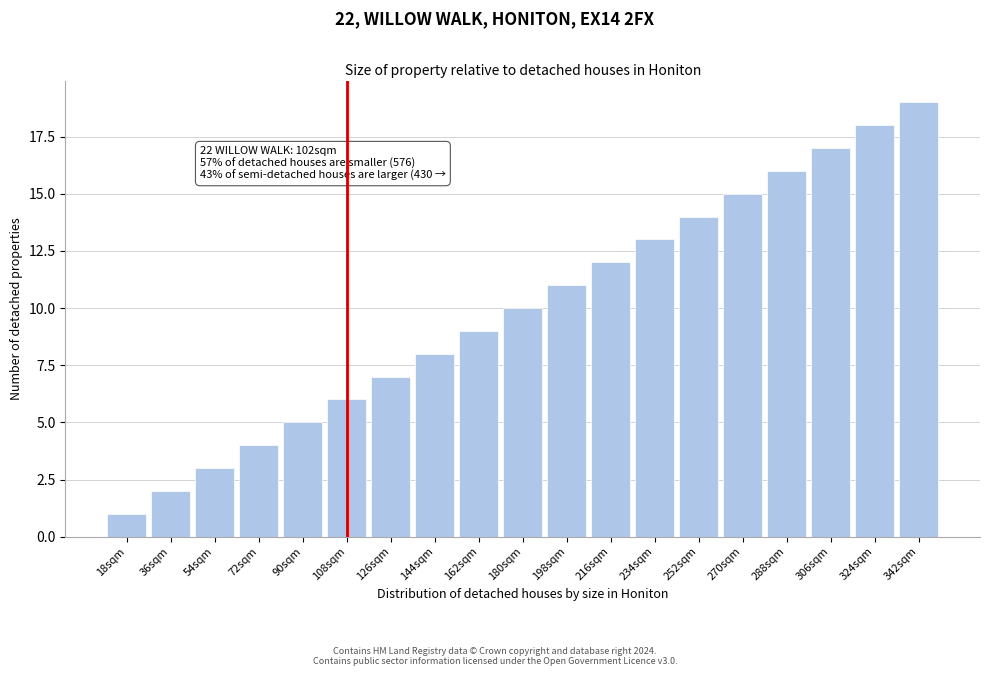

Is it true that the value at 306sqm is 25?

False